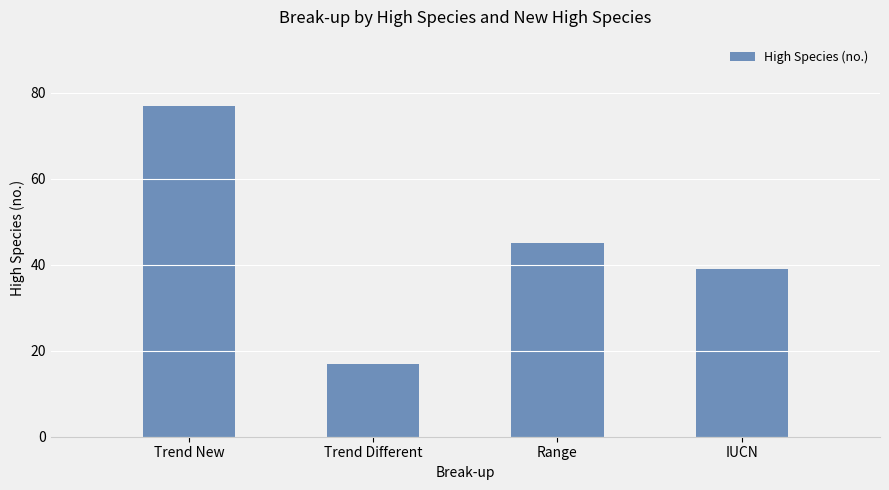

At which label does the data first exceed 45?

Trend New